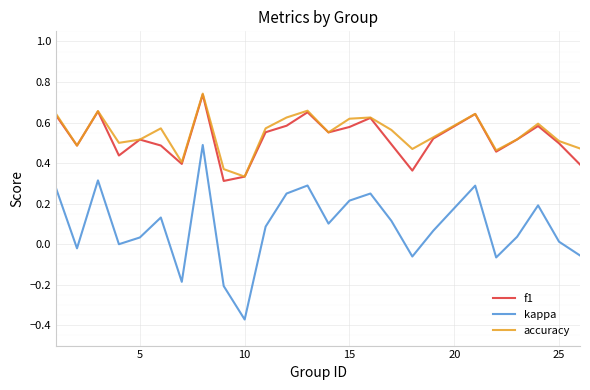

True or false: kappa and accuracy intersect in this chart.

False